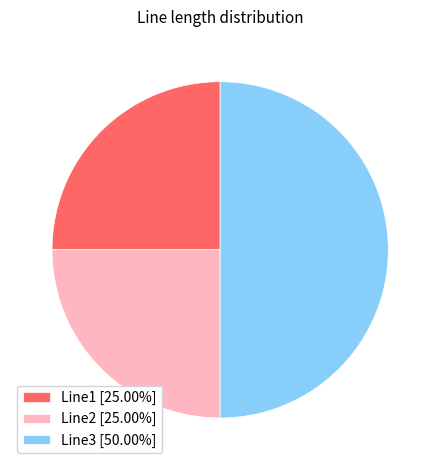

Which has a higher value, Line3 or Line1?

Line3